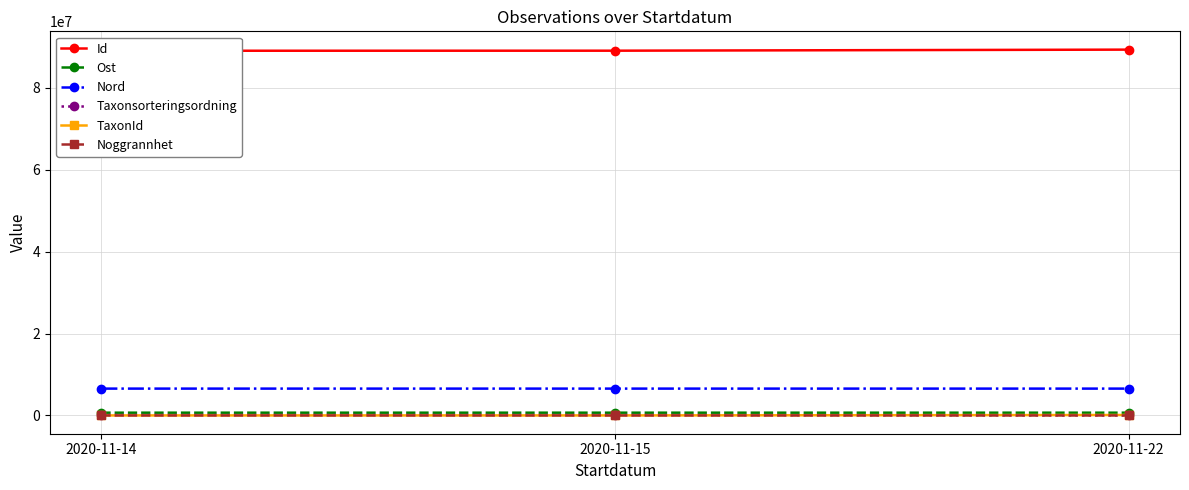

Rank the categories by TaxonId value from highest to lowest.

2020-11-22, 2020-11-15, 2020-11-14